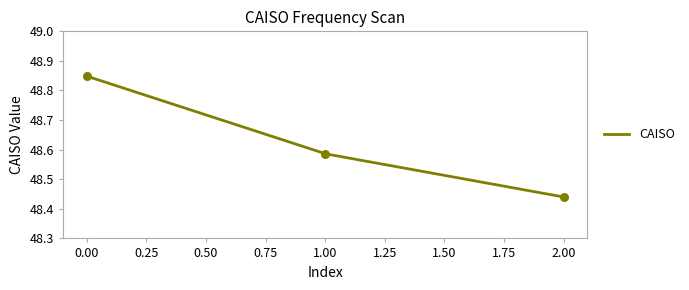

What is the change in value from 0 to 1?

-0.3